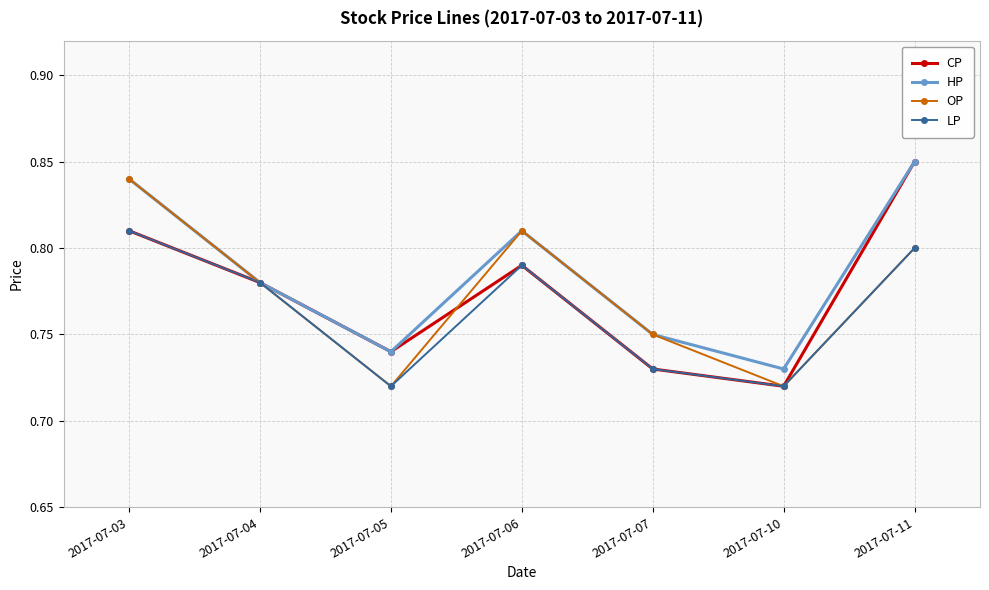

True or false: OP has more than 2 points higher than both neighbors.

False